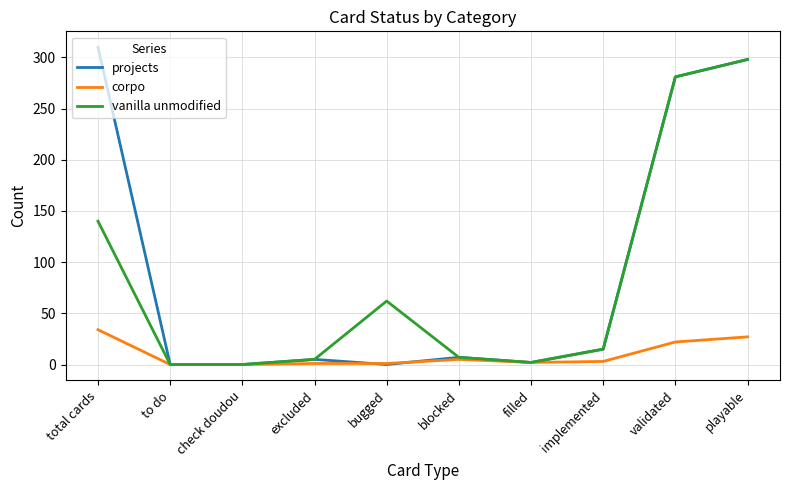

Does the chart have visible grid lines?

Yes